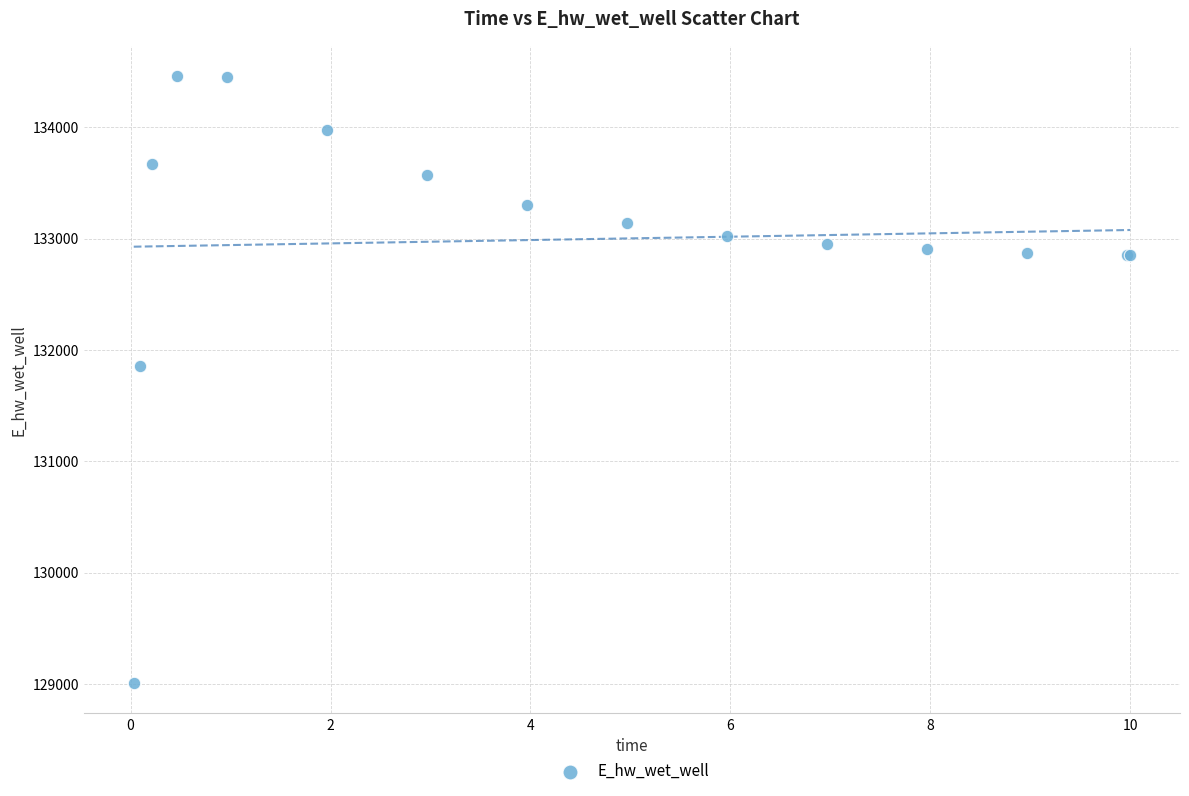

What Y value in the scatter plot is closest to 131735?

131853.7